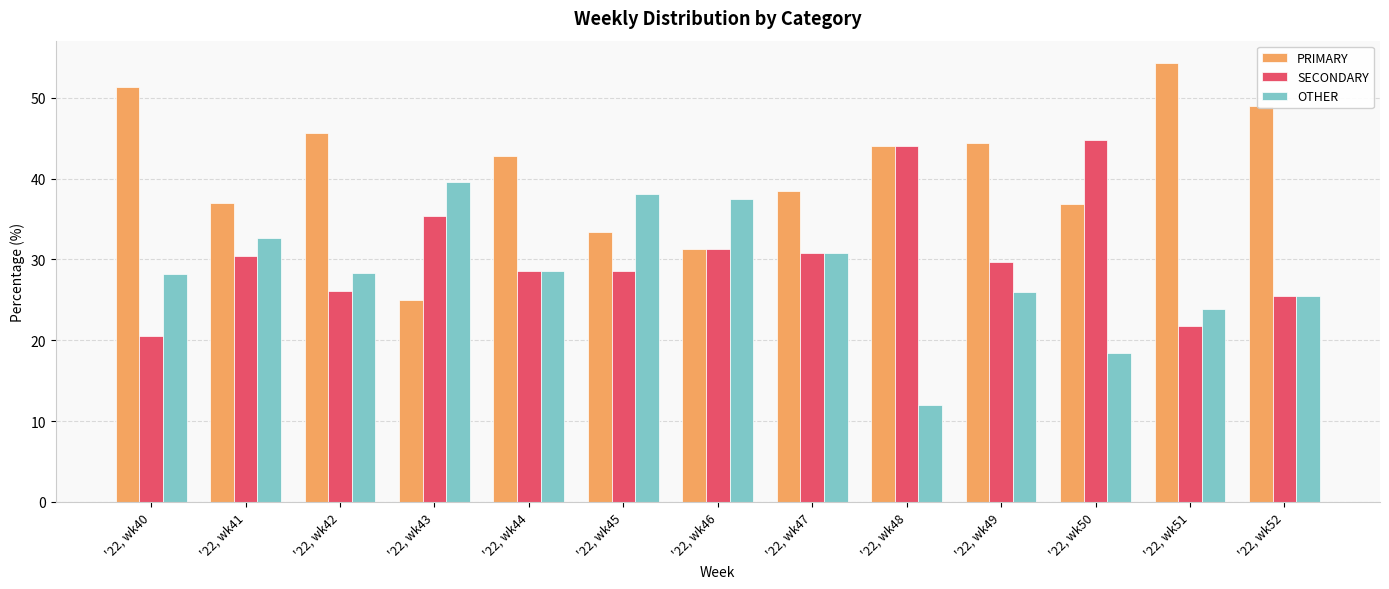

What is the sum of the SECONDARY values at '22, wk41 and '22, wk44?

59.0